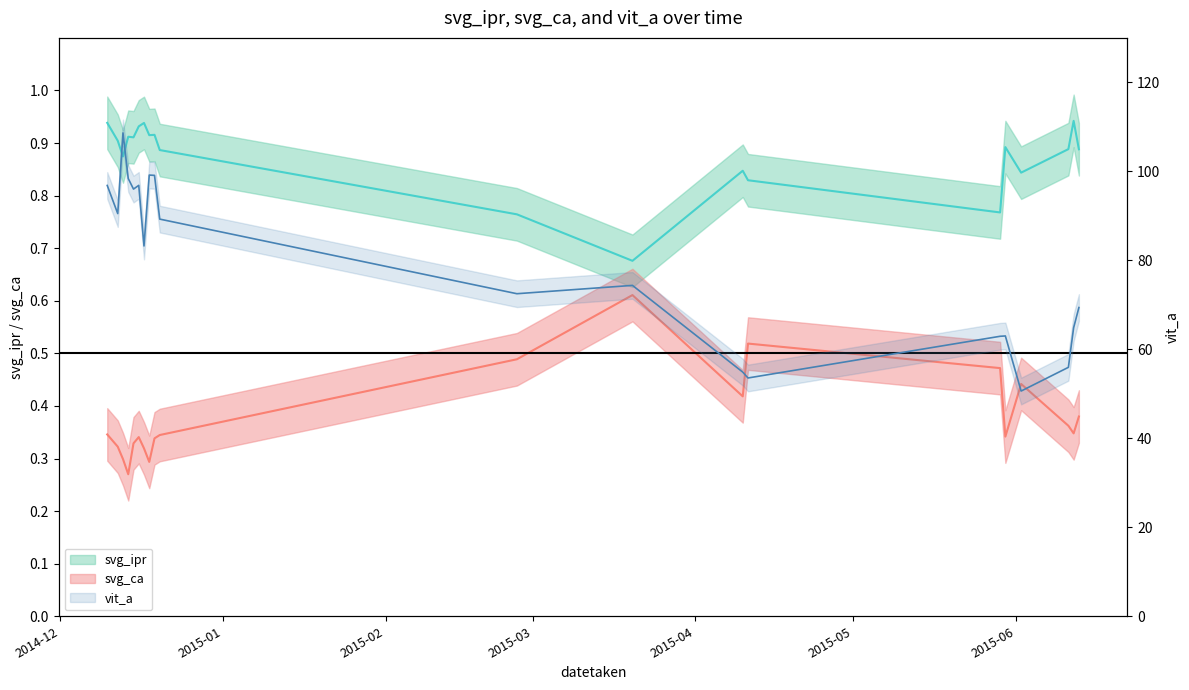

True or false: svg_ipr and vit_a intersect in this chart.

False